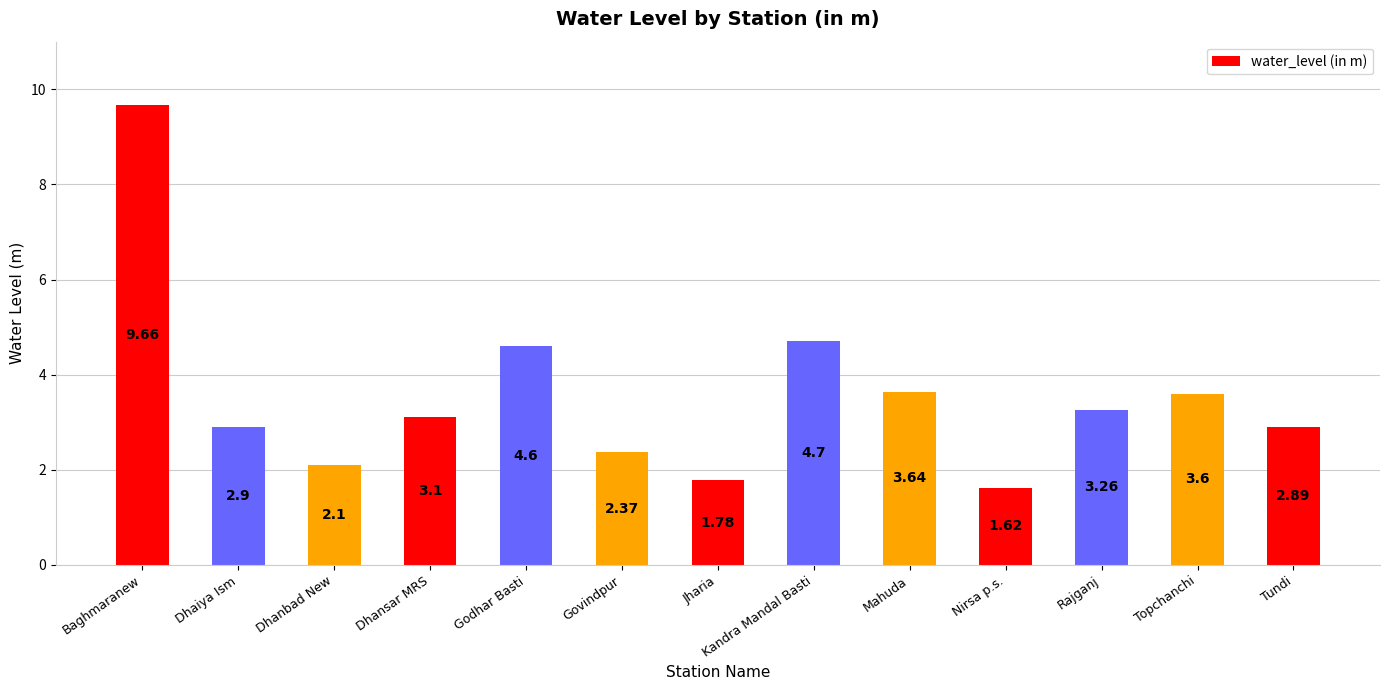

Between Kandra Mandal Basti and Baghmaranew, which is larger?

Baghmaranew